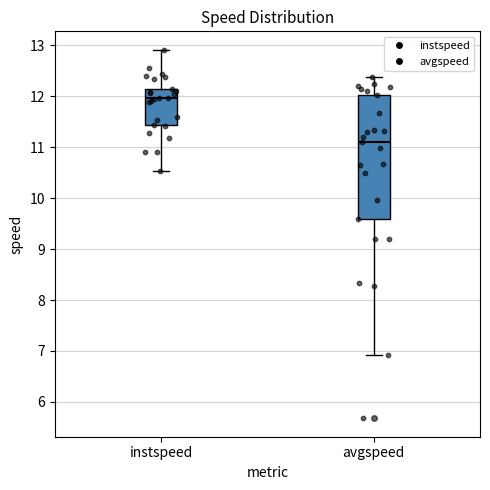

Where is the lower edge of the box for avgspeed on the y-axis? The values are not printed on the chart, so give them approximately, as read against the axis.

9.6